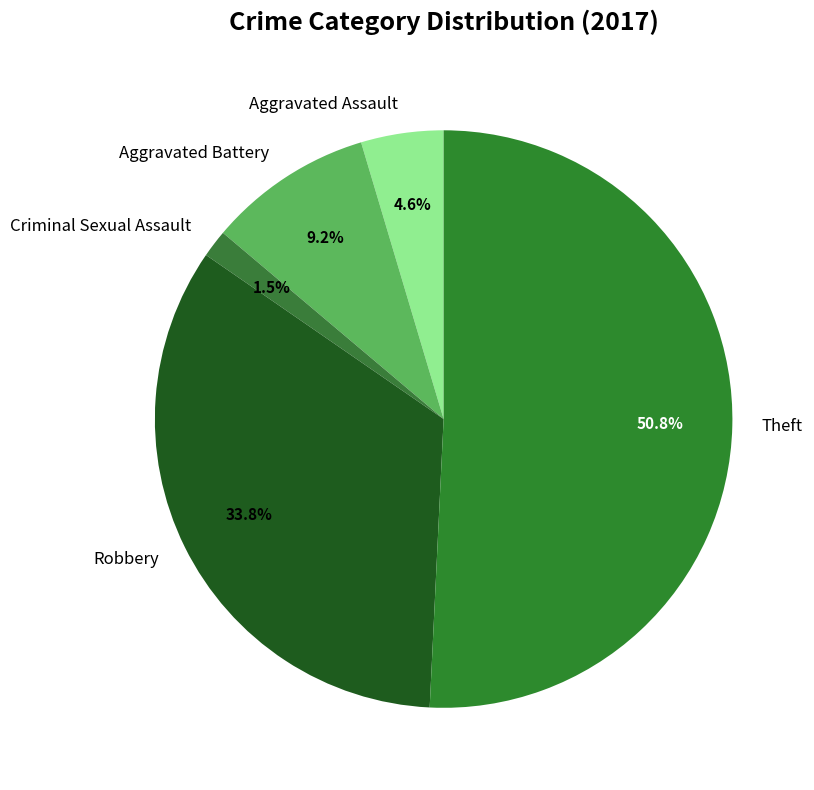

What percentage is NOT represented by Robbery?

66.2%